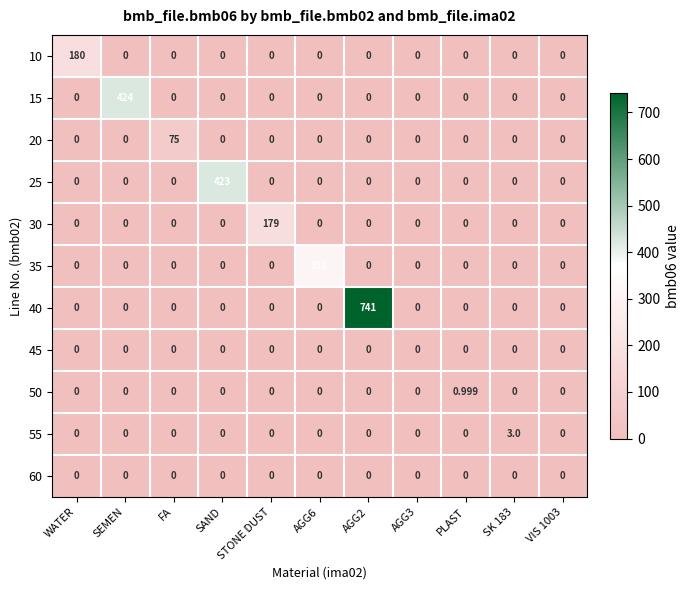

How many positive values does the 55 series have?

1